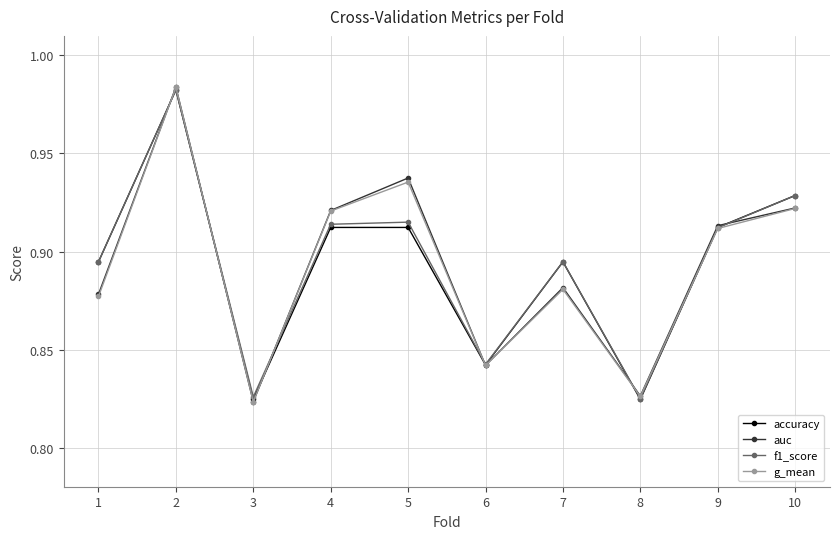

True or false: accuracy has a value of 0.4 at 9.

False